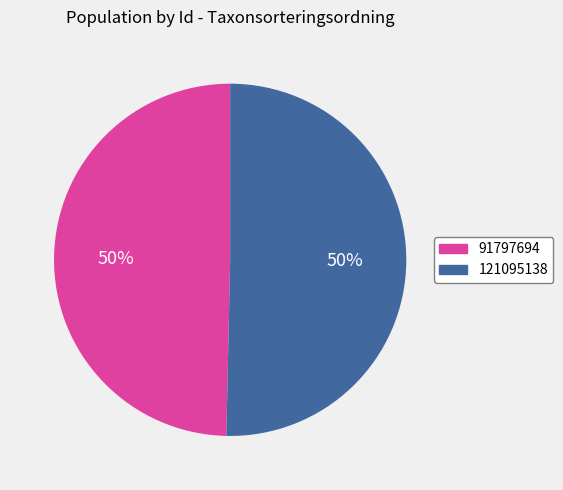

Do 91797694 and 121095138 together represent more than half of the pie?

Yes